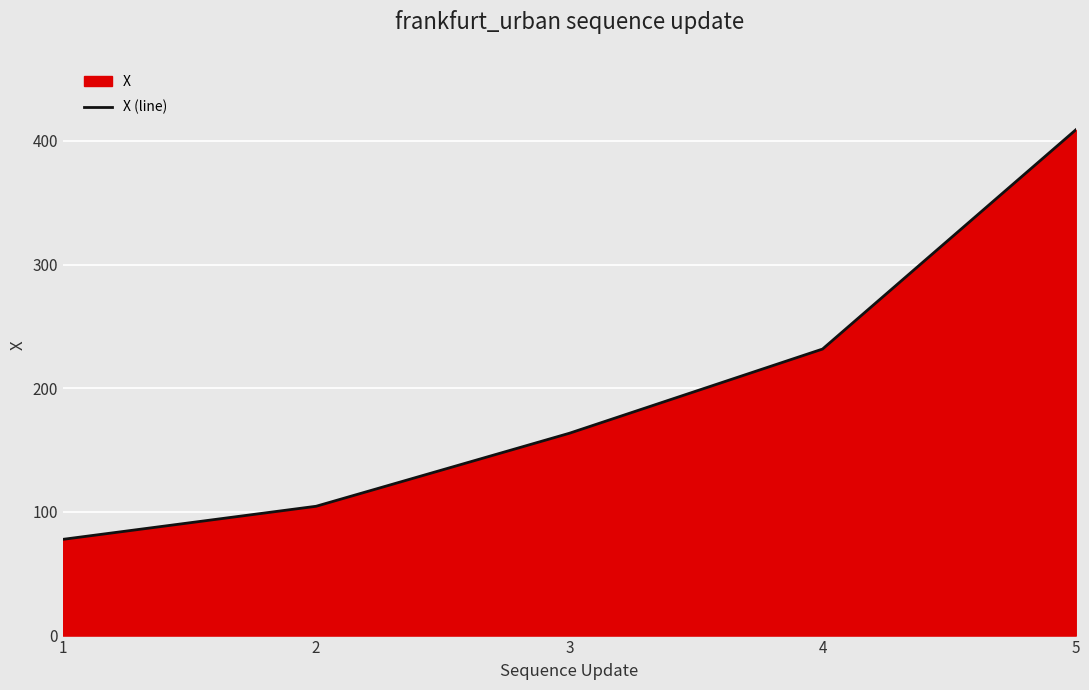

How many lines are shown in the chart?

1